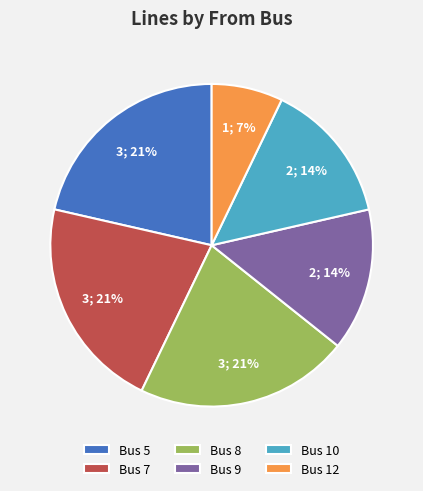

Do Bus 7 and Bus 10 together represent more than half of the pie?

No